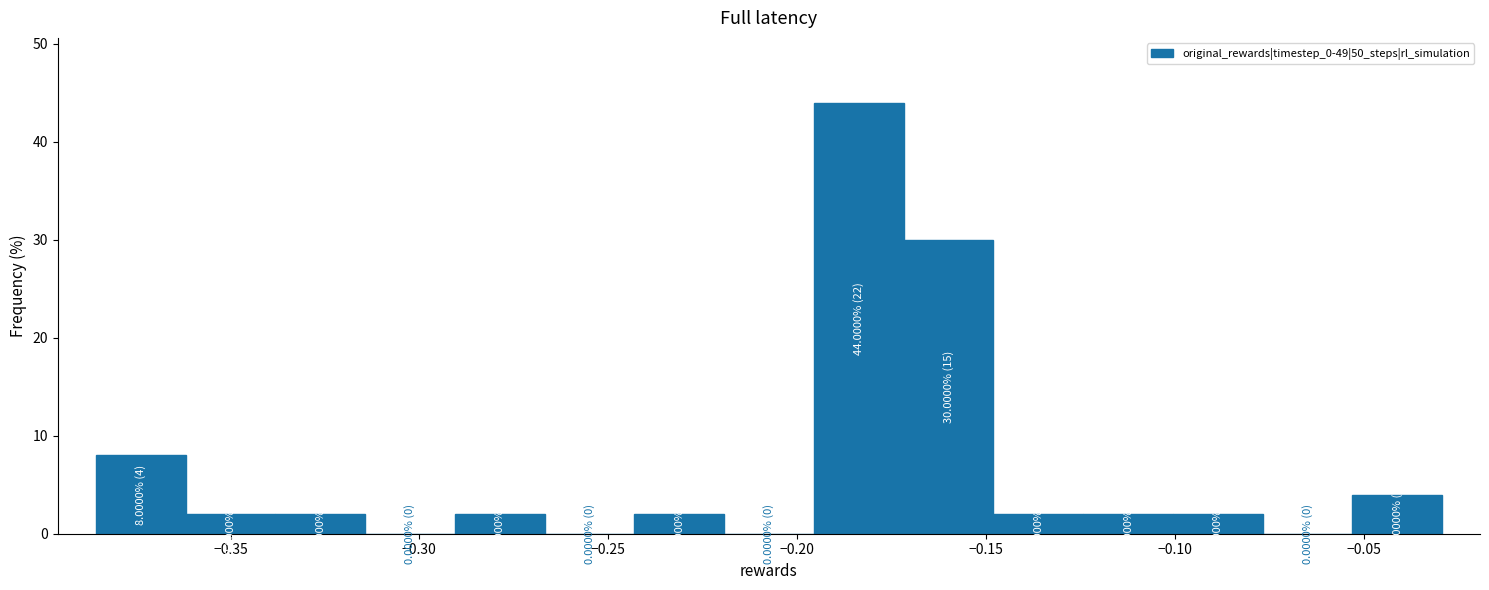

Over which range of the x-axis is the bar tallest?

-0.195 to -0.170